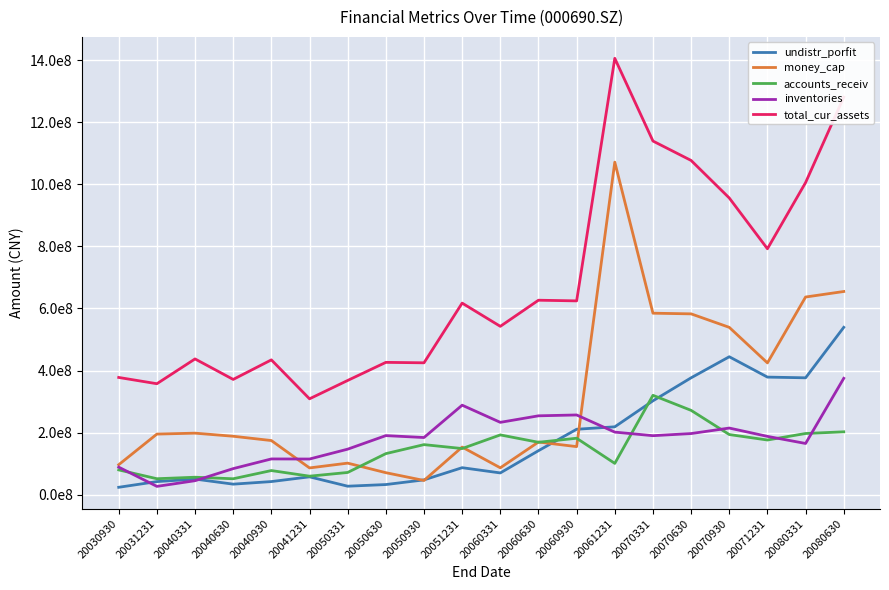

What are all the series names shown in the legend?

undistr_porfit, money_cap, accounts_receiv, inventories, total_cur_assets